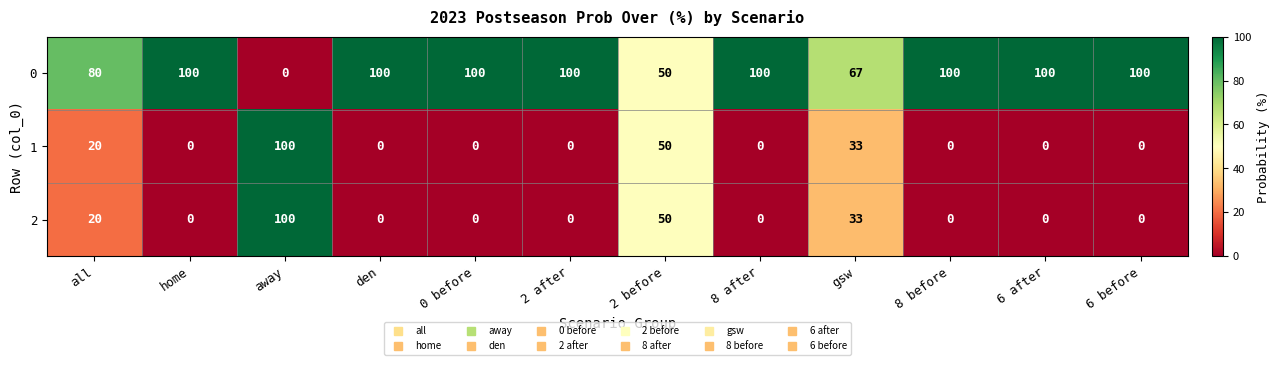

What is the difference between the highest and lowest values at away?

100